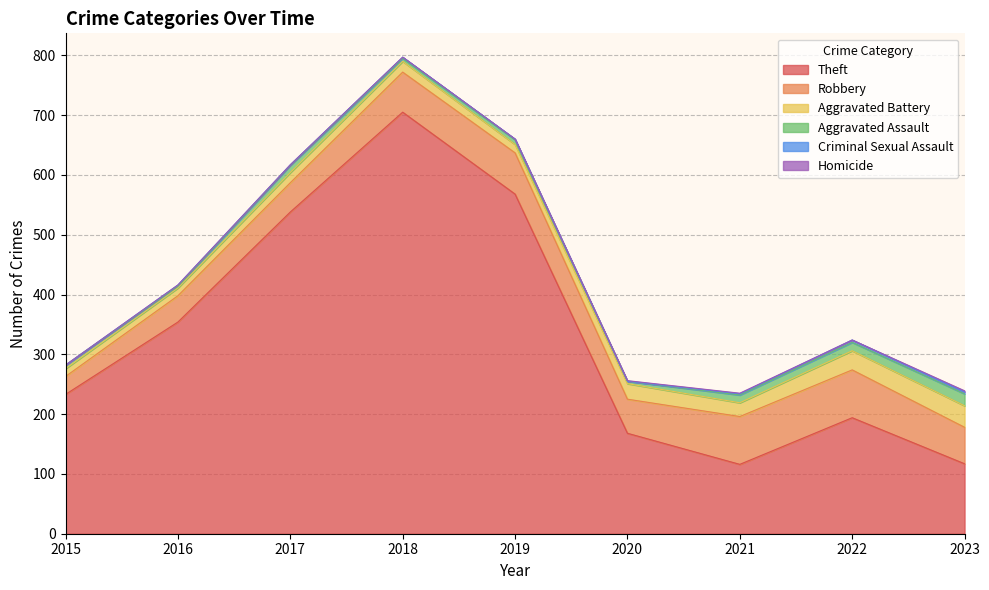

True or false: Aggravated Assault and Theft cross at least once.

False